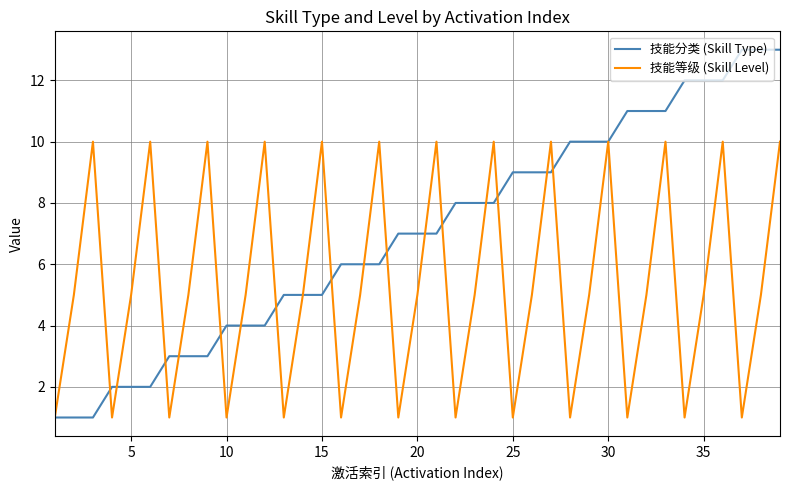

What is the maximum value for 技能等级 (Skill Level)?

10